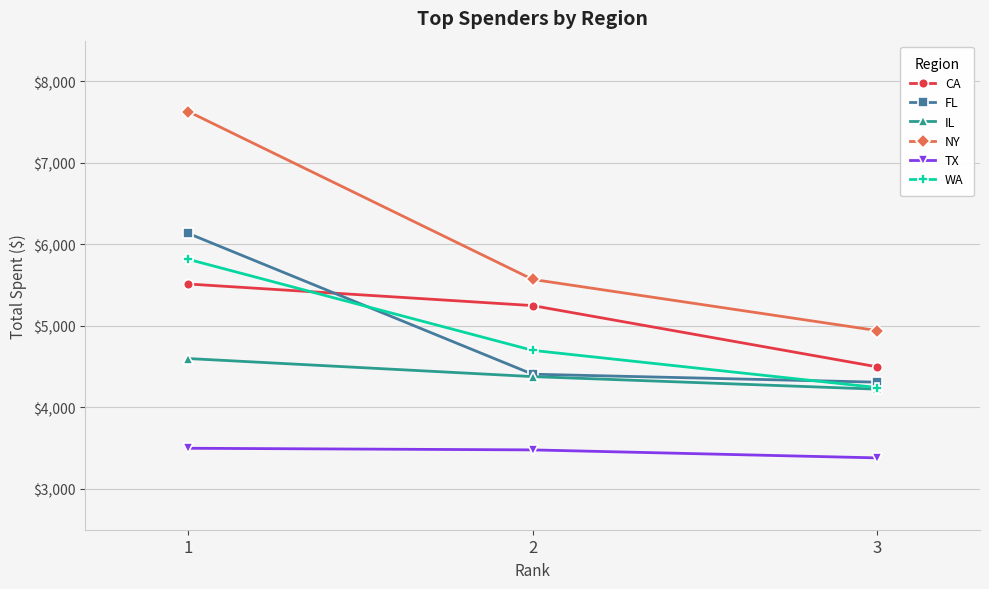

At how many categories does at least one series exceed 7066?

1